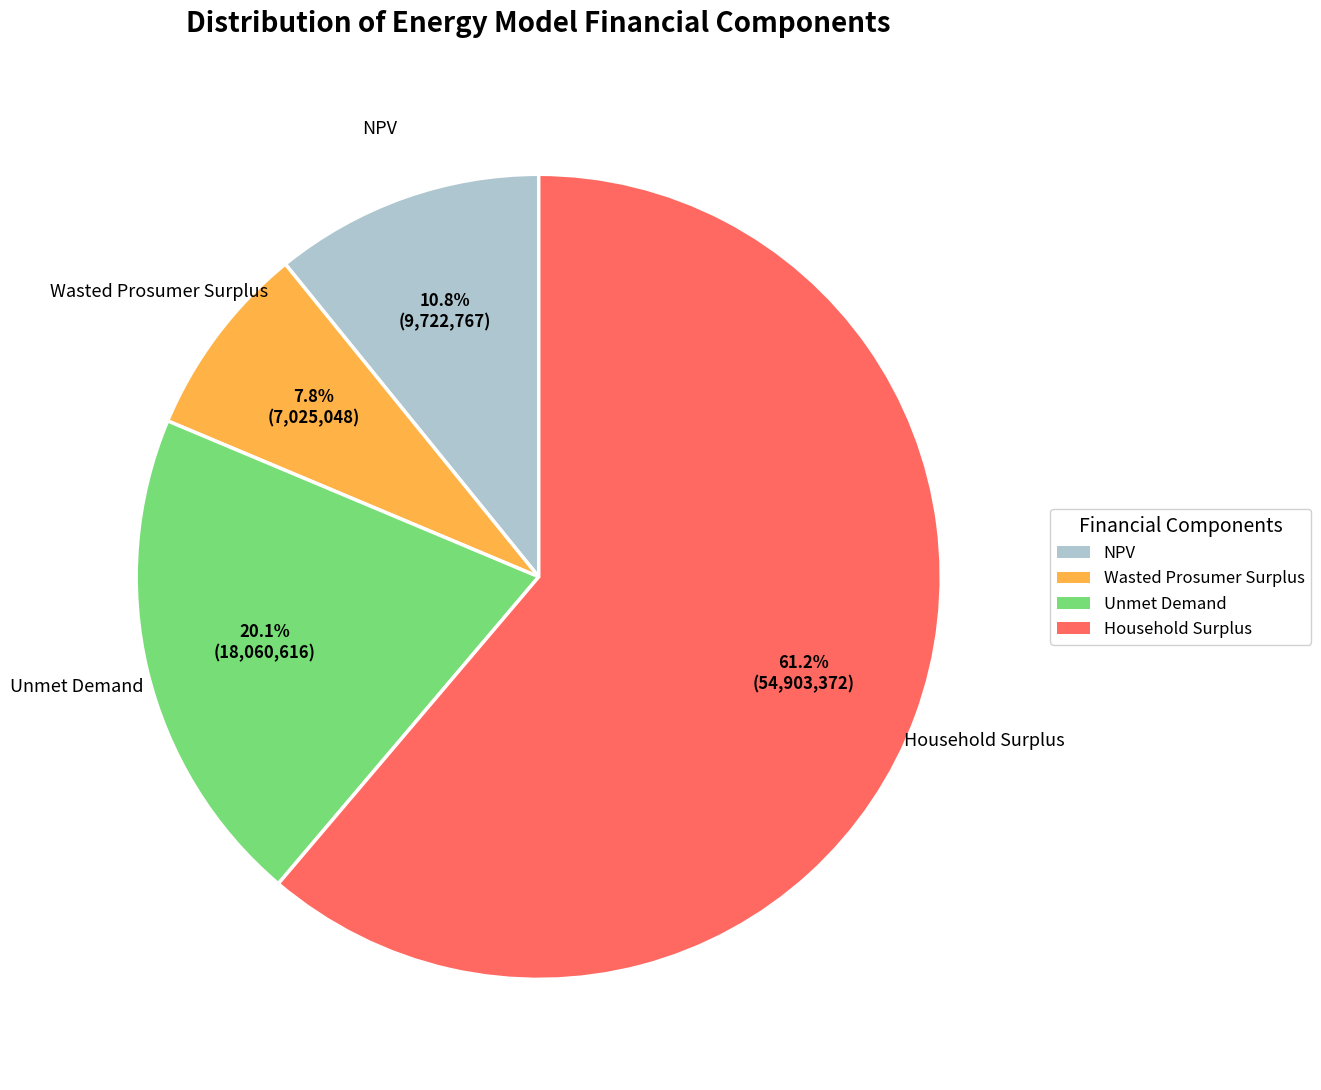

Is the sum of Unmet Demand and NPV greater than half?

No